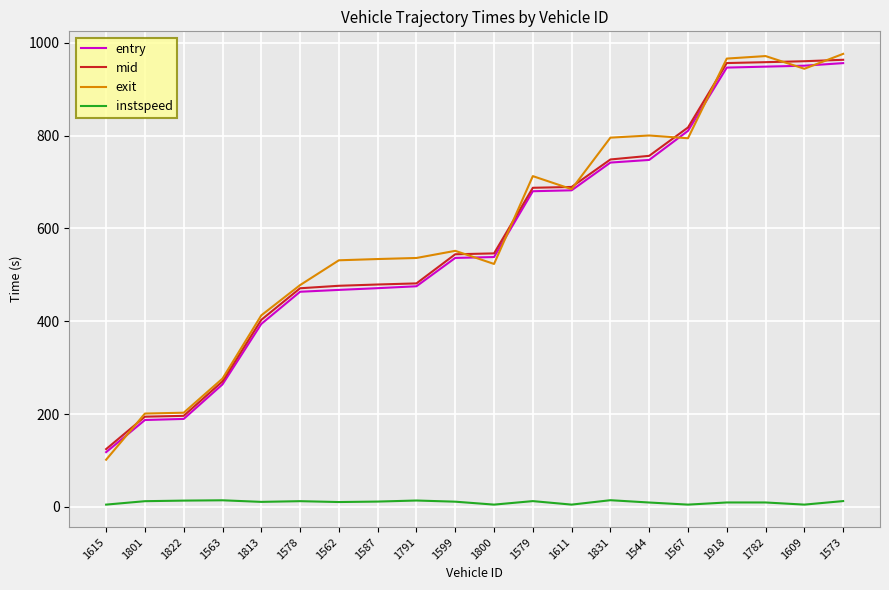

Between 1563 and 1831, which series saw the biggest shift?

exit